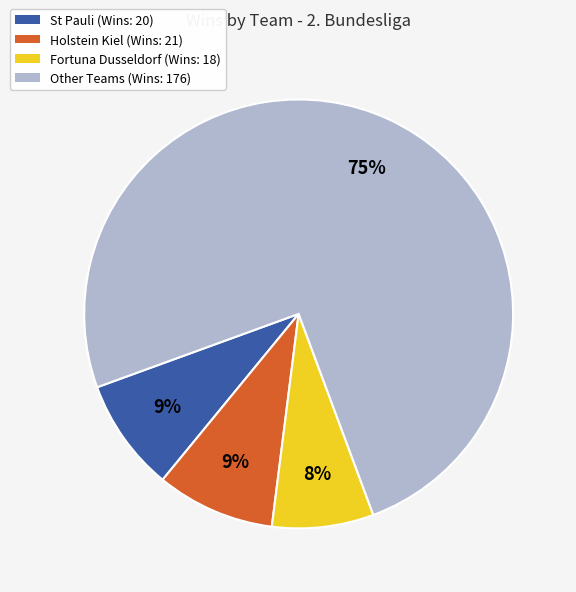

To the nearest percent, what is the average slice percentage?

25%